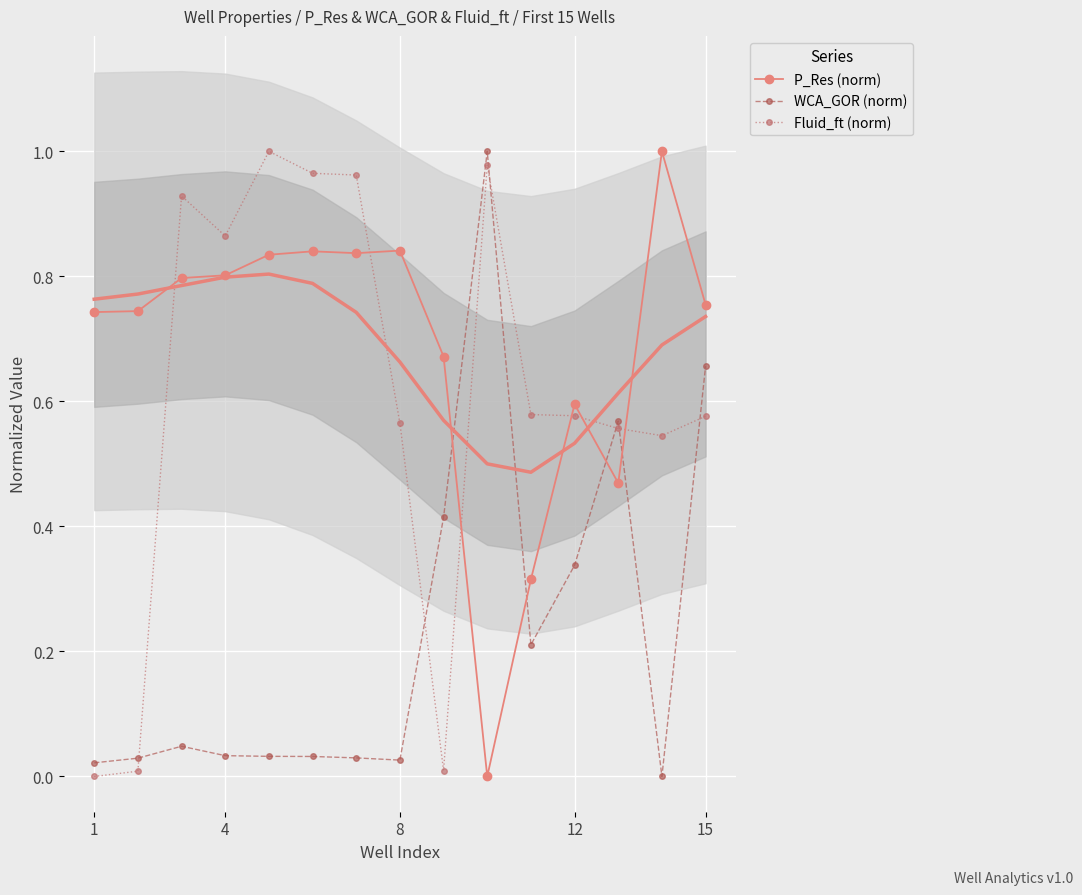

Is it true that Fluid_ft (norm) equals 0.8 at 15?

False